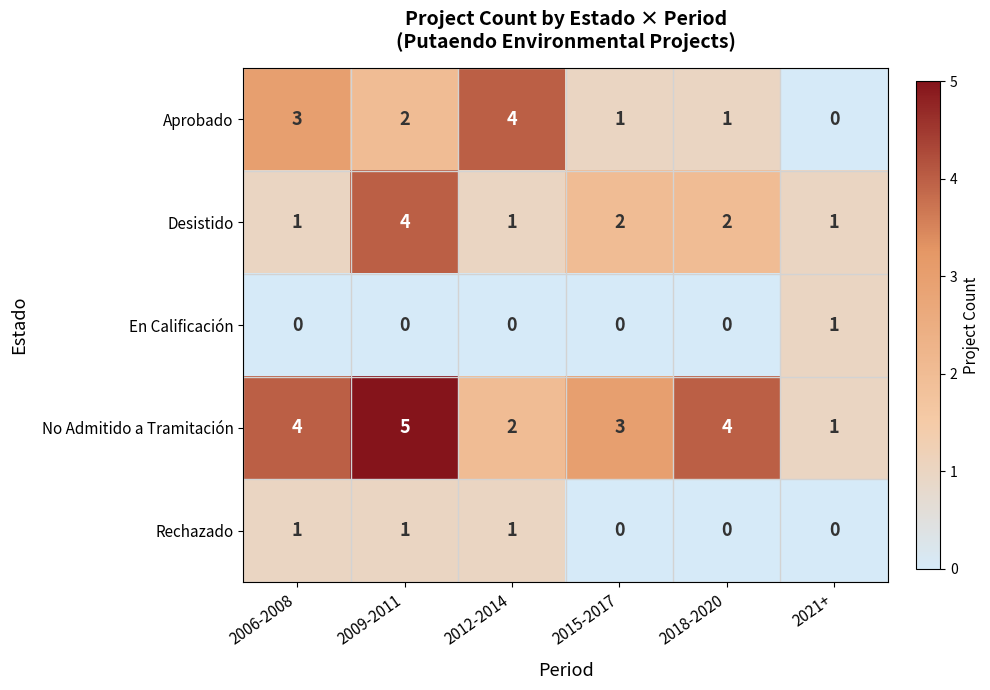

What is the difference between the maximum and minimum values in the No Admitido a Tramitación series?

4